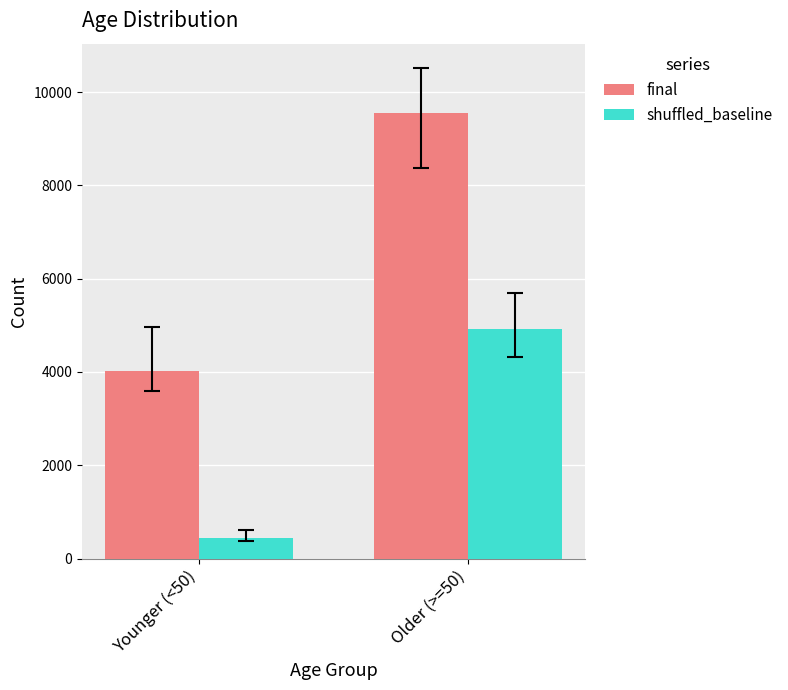

At which category is the sum across all series the highest?

Older (>=50)